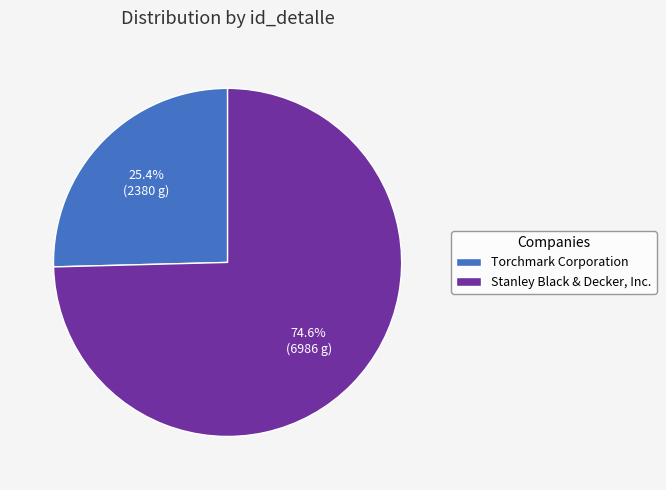

Rank the categories by value from highest to lowest.

Stanley Black & Decker, Inc., Torchmark Corporation